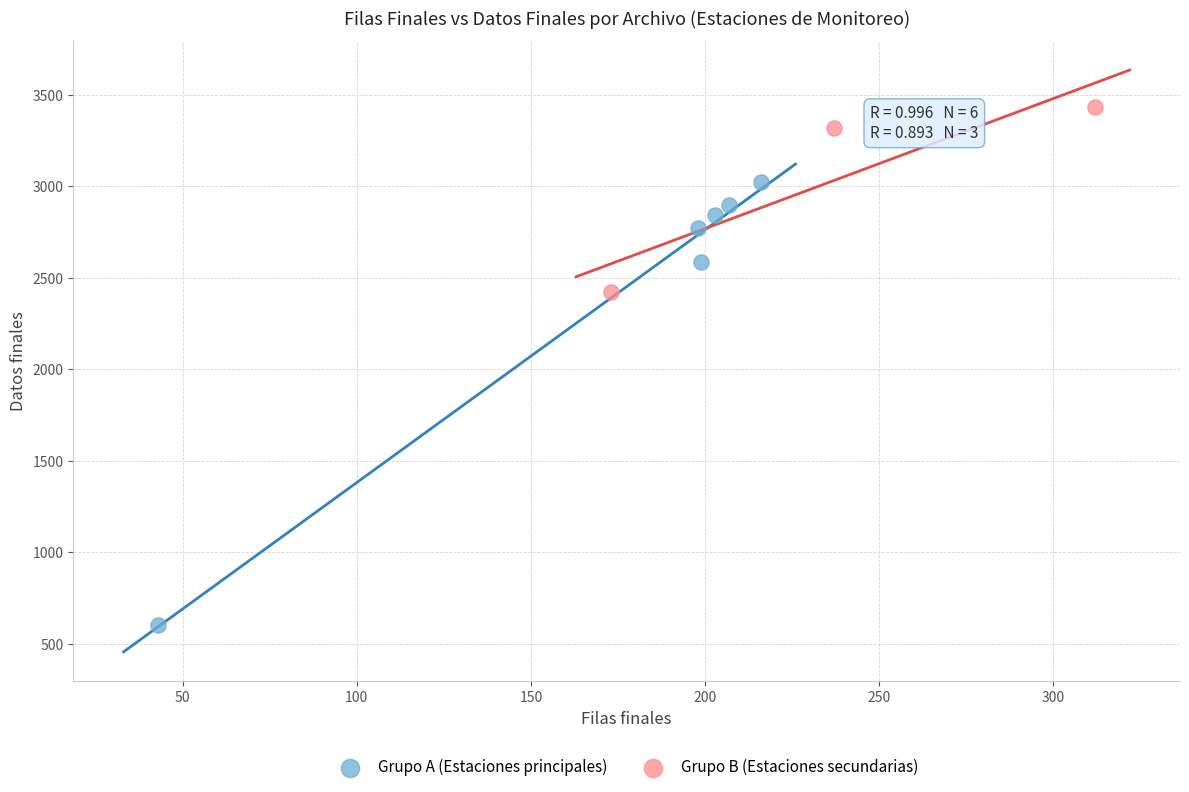

What are all the series names shown in the legend?

Grupo A (Estaciones principales), Grupo B (Estaciones secundarias)